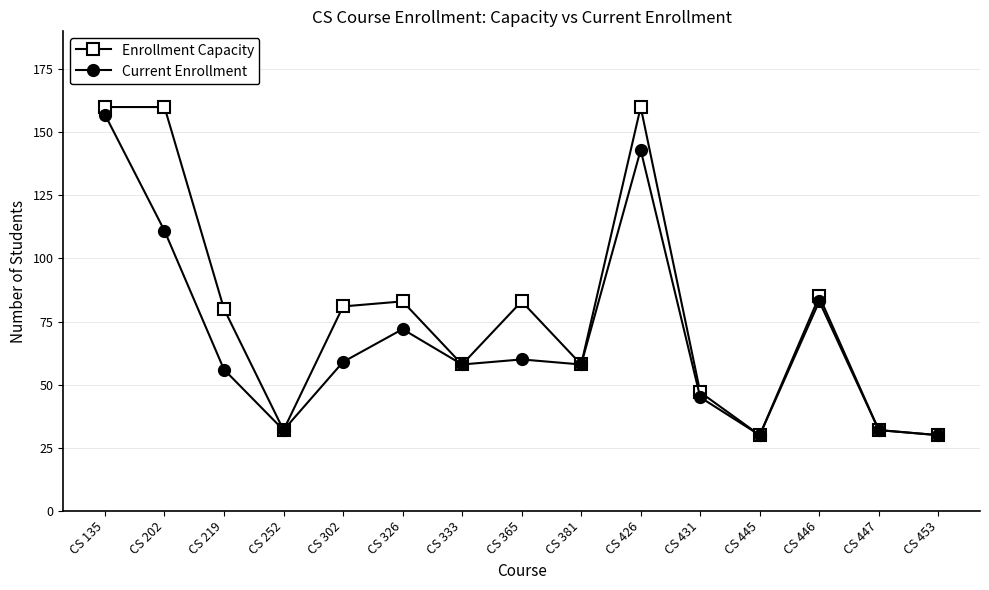

At which category does Current Enrollment reach its first local valley?

CS 252